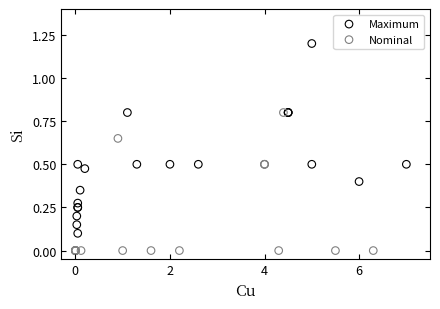

Which series has the widest spread of Y values?

Maximum